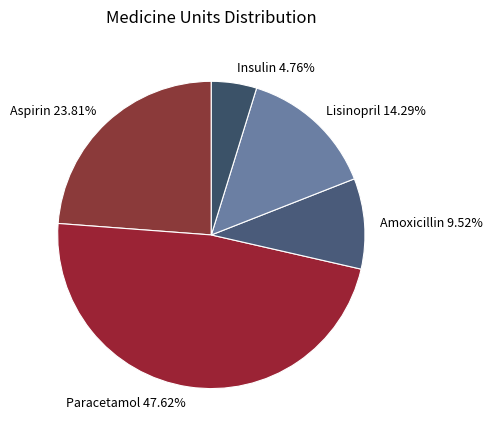

What percentage is the Aspirin slice, to the nearest percent?

24%